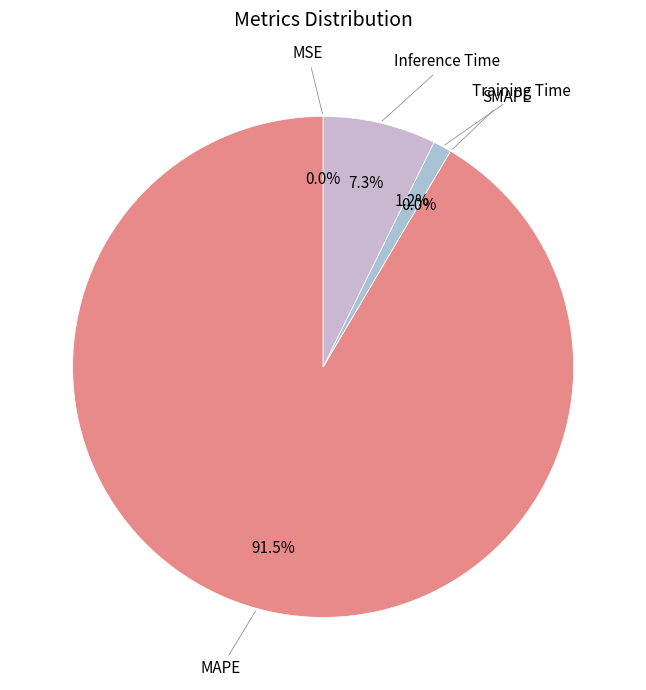

To the nearest percent, what is the difference between the Training Time and Inference Time slice percentages?

6%